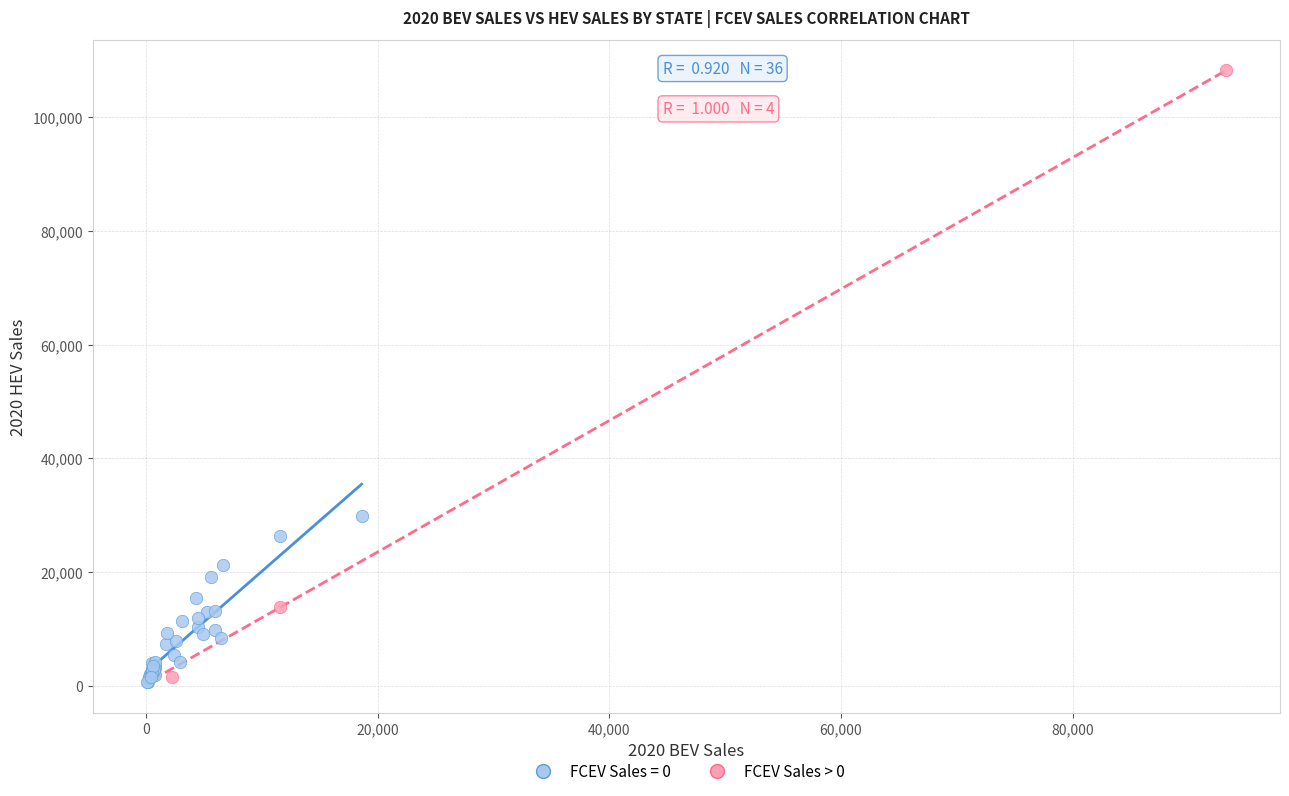

Which series contains the highest Y value?

FCEV Sales > 0